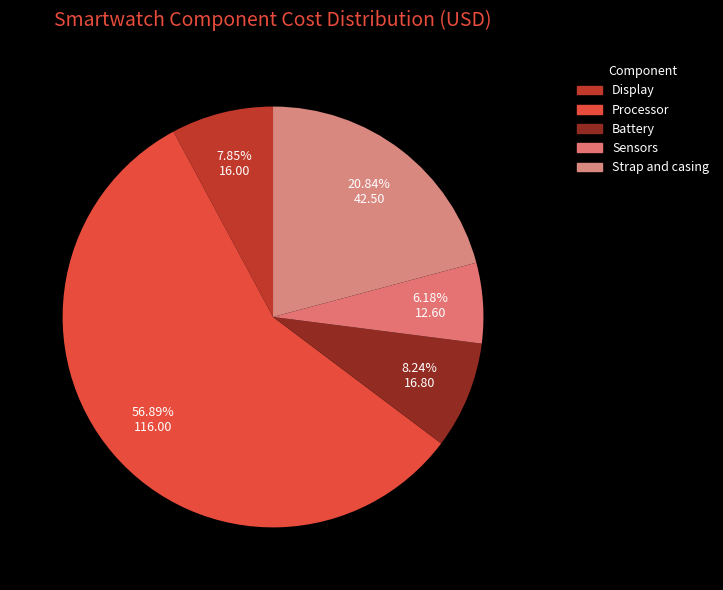

The Processor slice represents 57% of the pie. True or false?

True